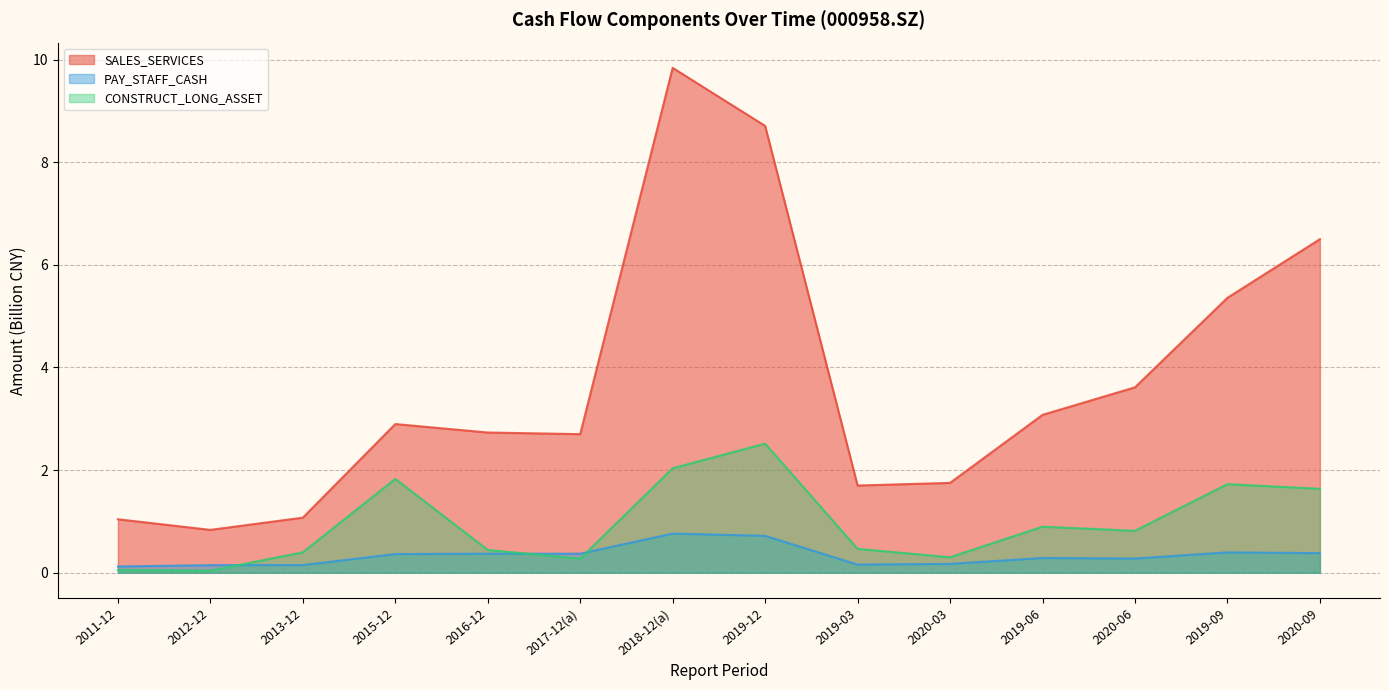

What is the highest value of the SALES_SERVICES series?

9.8